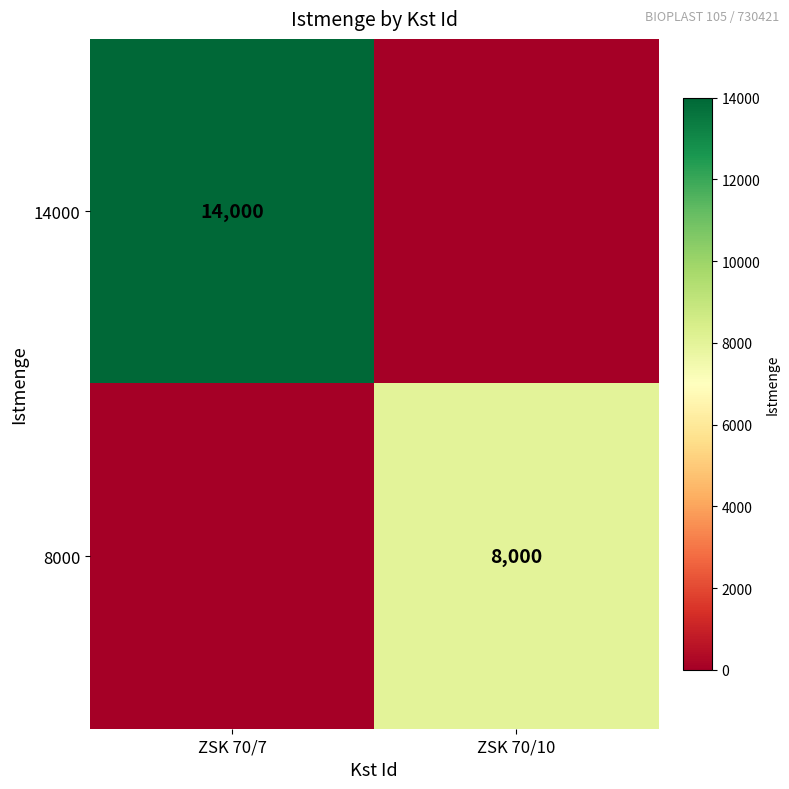

Is the value of 14000 at ZSK 70/7 greater than the value of 8000 at ZSK 70/10?

Yes